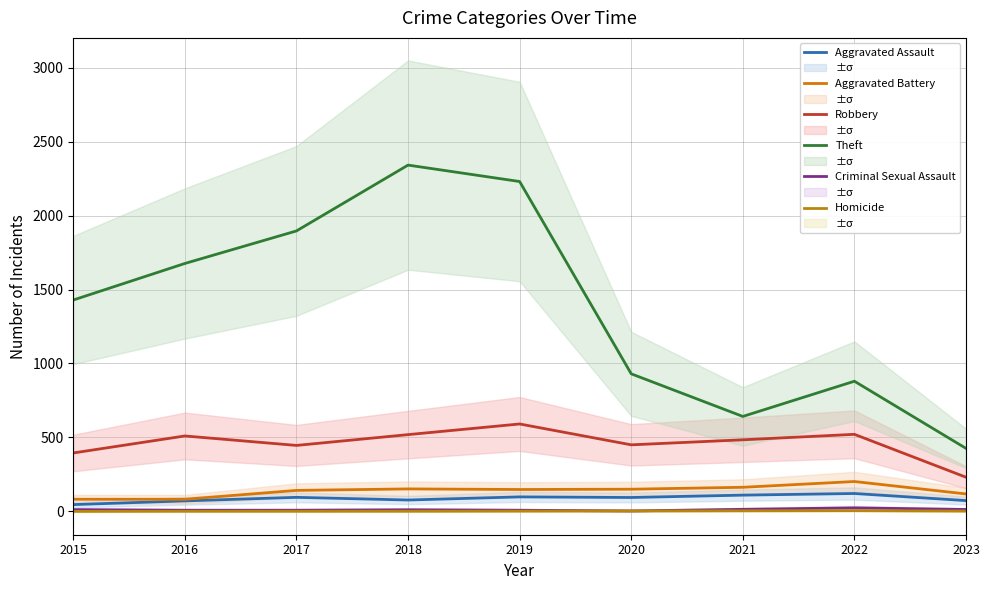

What are all the series names shown in the legend?

Aggravated Assault, Aggravated Battery, Robbery, Theft, Criminal Sexual Assault, Homicide